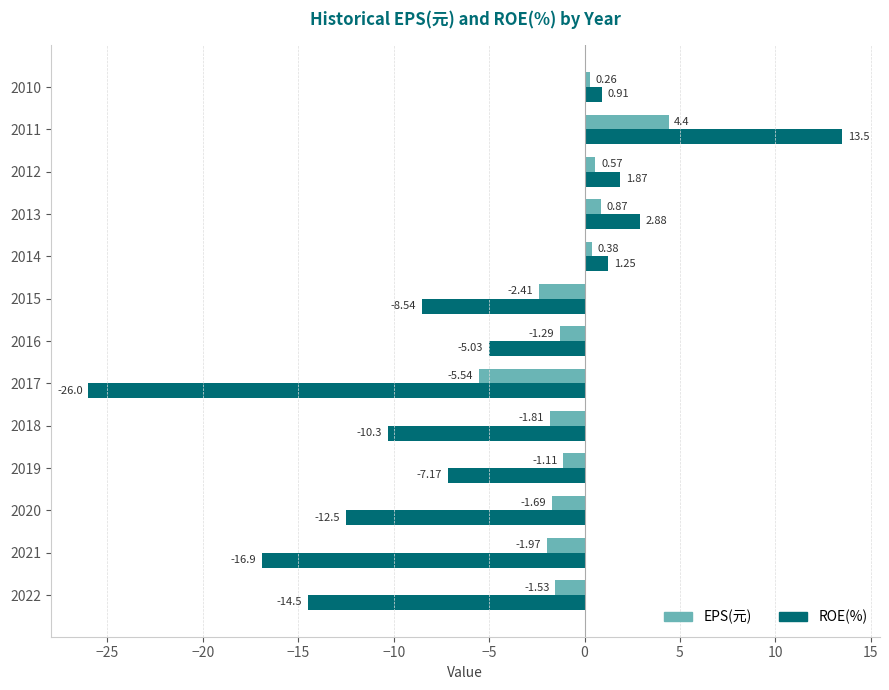

What is the total value across all series at 2015?

-10.9